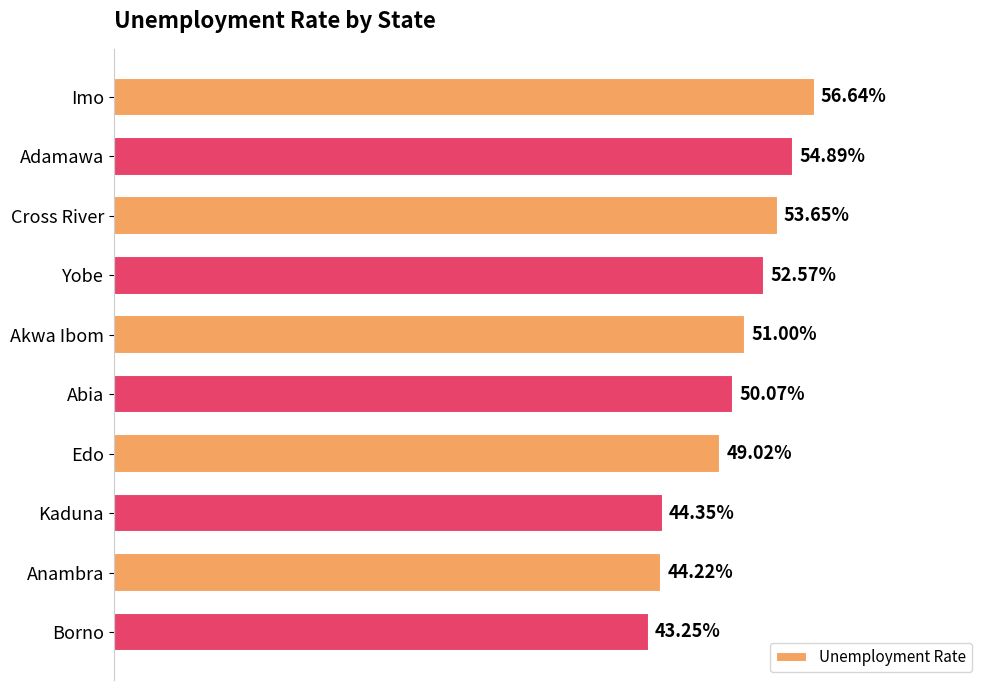

Are the bars horizontal?

Yes